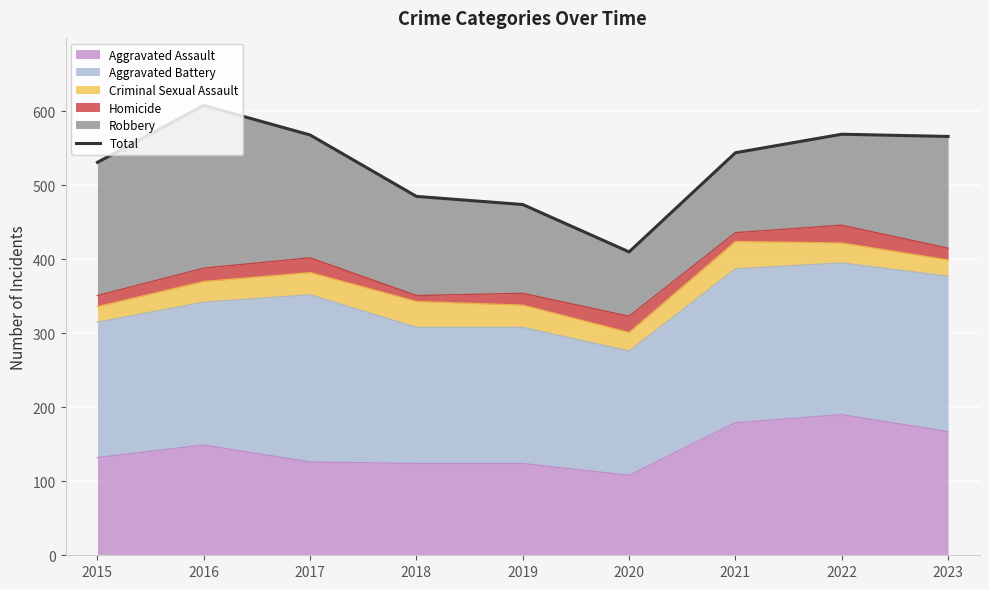

Where is the data nearest to the value 509?

2015